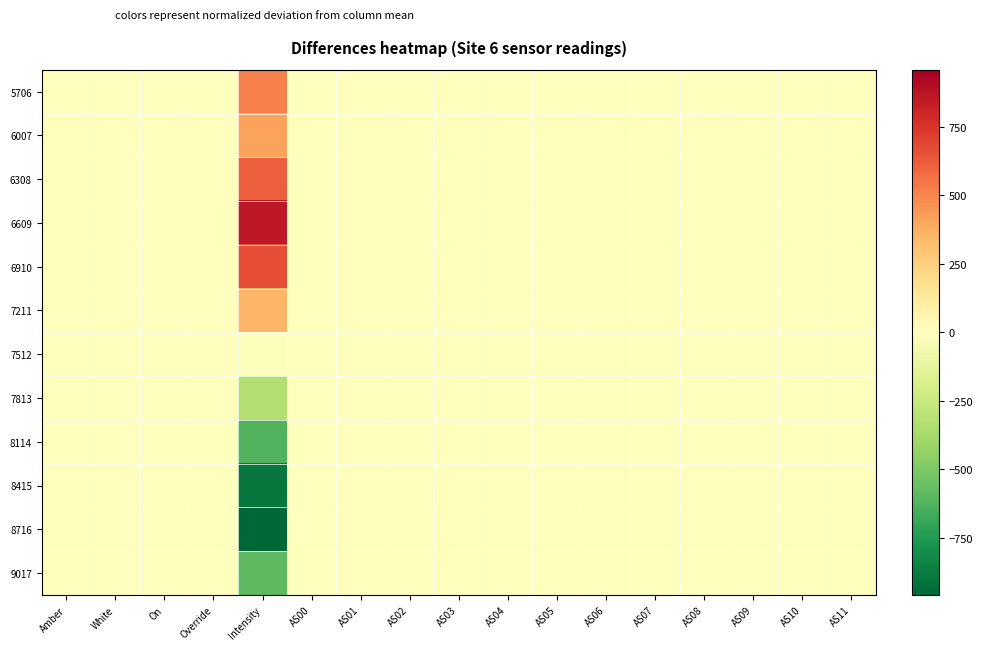

Rank the series by their maximum value, from highest to lowest.

6609, 6910, 6308, 5706, 6007, 7211, 7512, 7813, 8114, 8415, 8716, 9017